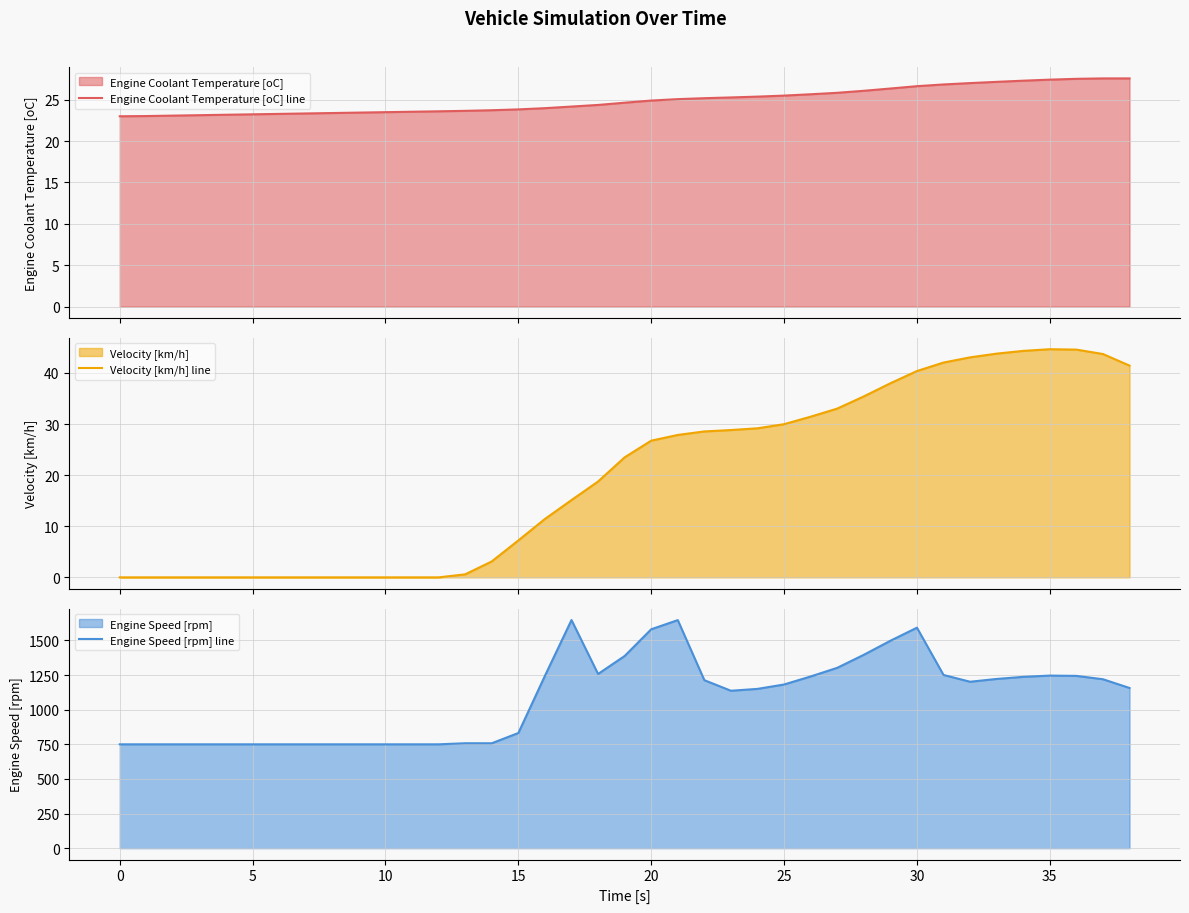

Is the value of Velocity [km/h] line at 33 greater than the value of Engine Speed [rpm] line at 22?

No